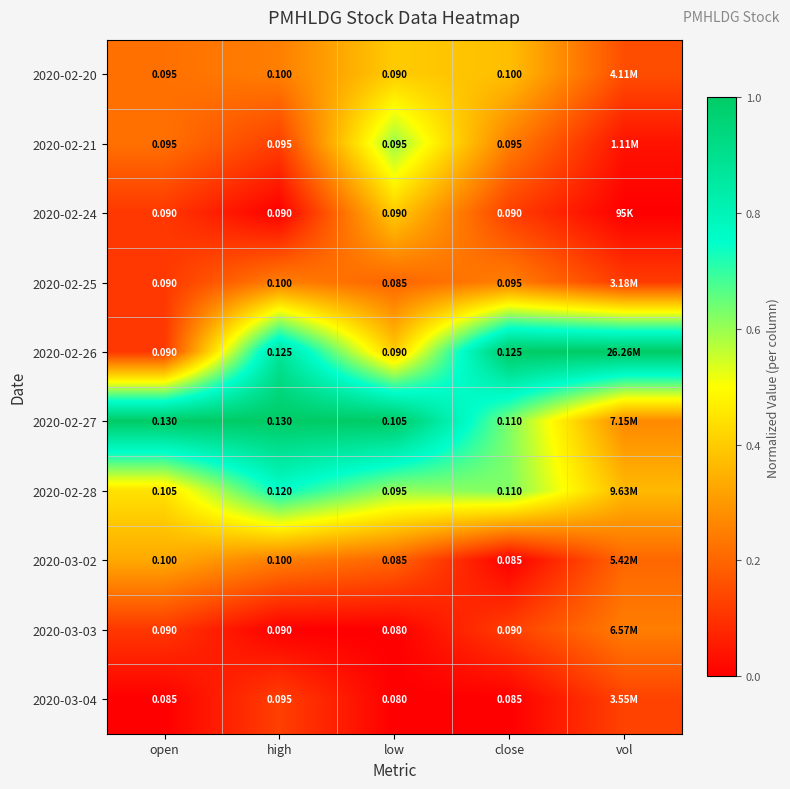

At which category is the sum across all series the highest?

low